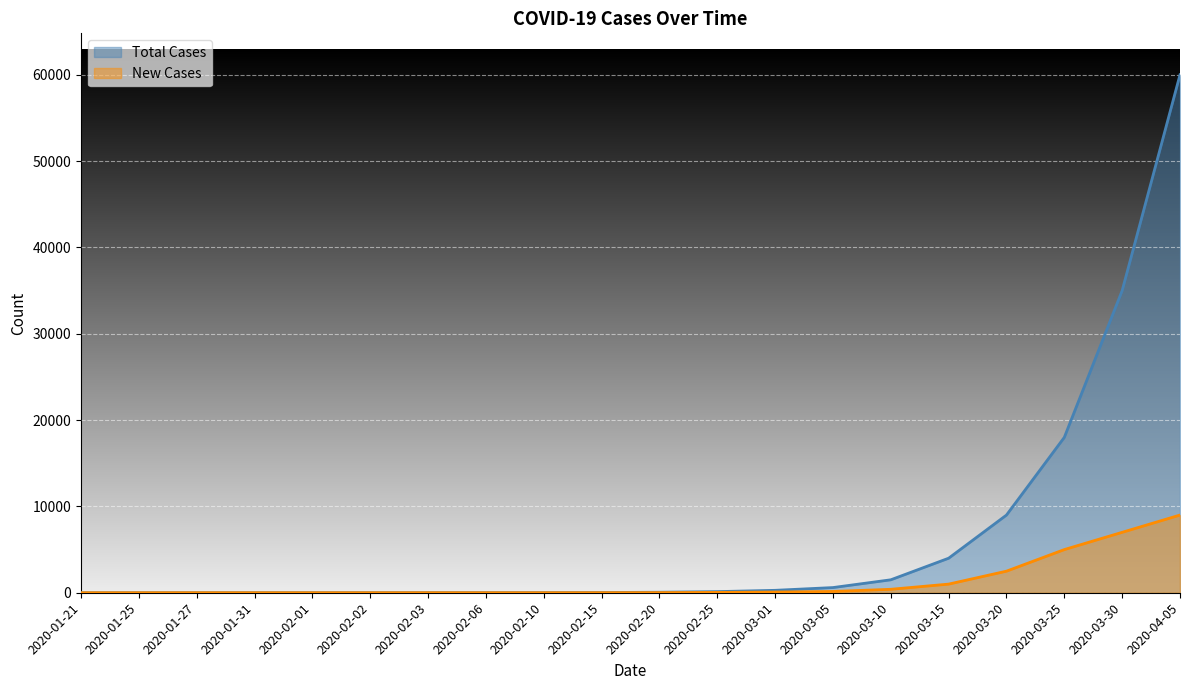

How many categories are shown in the chart?

20